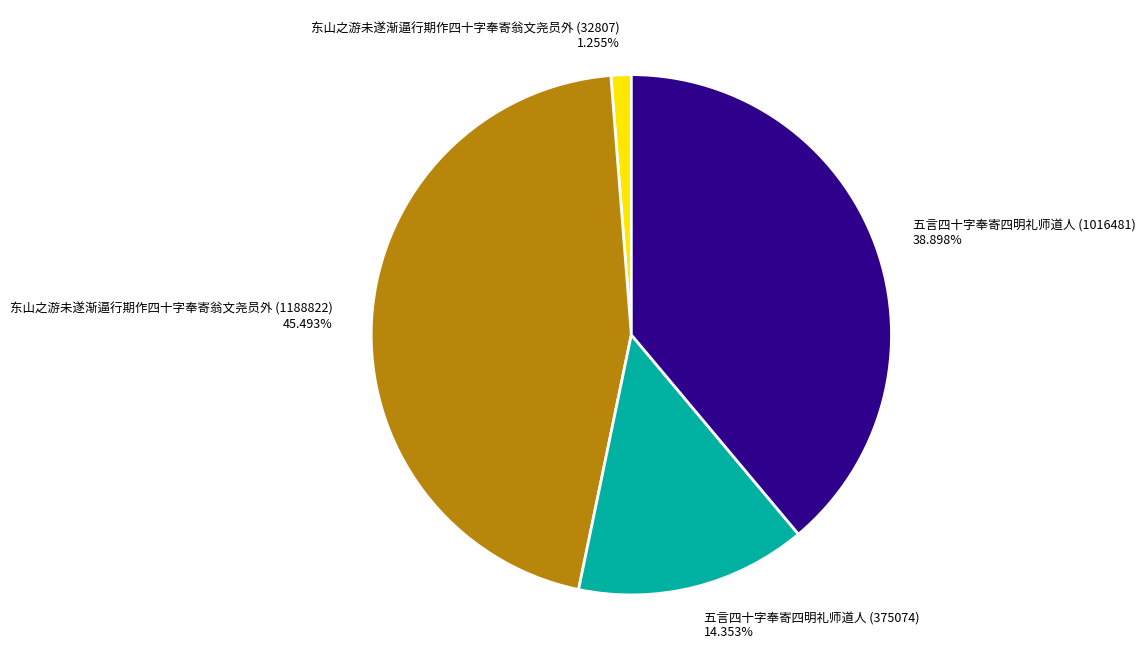

Which has a higher value, 东山之游未遂渐逼行期作四十字奉寄翁文尧员外 (1188822) or 五言四十字奉寄四明礼师道人 (375074)?

东山之游未遂渐逼行期作四十字奉寄翁文尧员外 (1188822)